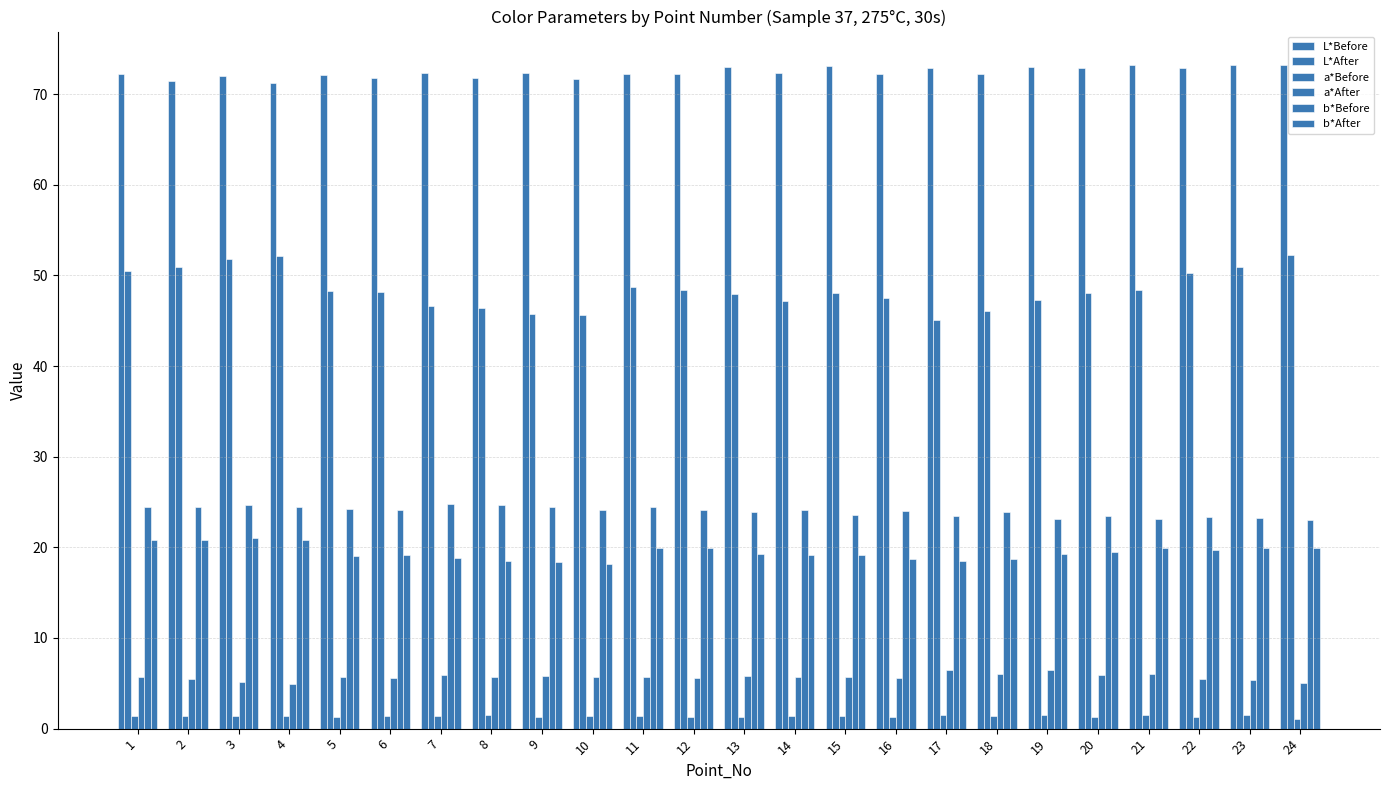

Reading left to right, transcribe all the data shown in this chart.

L*Before: 72.3	71.5	72.0	71.3	72.1	71.8	72.3	71.8	72.3	71.7	72.2	72.2	73.0	72.4	73.1	72.2	72.9	72.2	73.0	72.9	73.2	72.9	73.2	73.2
L*After: 50.5	50.9	51.8	52.1	48.2	48.1	46.6	46.4	45.7	45.6	48.7	48.4	47.9	47.2	48.0	47.5	45.1	46.1	47.3	48.0	48.4	50.3	50.9	52.3
a*Before: 1.4	1.4	1.4	1.4	1.2	1.3	1.4	1.5	1.3	1.4	1.4	1.3	1.3	1.4	1.4	1.3	1.4	1.4	1.5	1.3	1.5	1.2	1.5	1.1
a*After: 5.7	5.5	5.1	4.9	5.7	5.6	5.9	5.7	5.8	5.8	5.7	5.6	5.8	5.7	5.7	5.5	6.4	6.0	6.5	5.9	6.0	5.5	5.4	5.0
b*Before: 24.4	24.4	24.7	24.4	24.2	24.1	24.7	24.7	24.4	24.1	24.4	24.1	23.9	24.1	23.6	24.0	23.4	23.9	23.1	23.4	23.1	23.3	23.2	23.0
b*After: 20.9	20.8	21.0	20.8	19.1	19.1	18.8	18.4	18.3	18.1	19.9	19.9	19.2	19.2	19.2	18.8	18.5	18.7	19.2	19.4	19.9	19.7	19.9	19.9